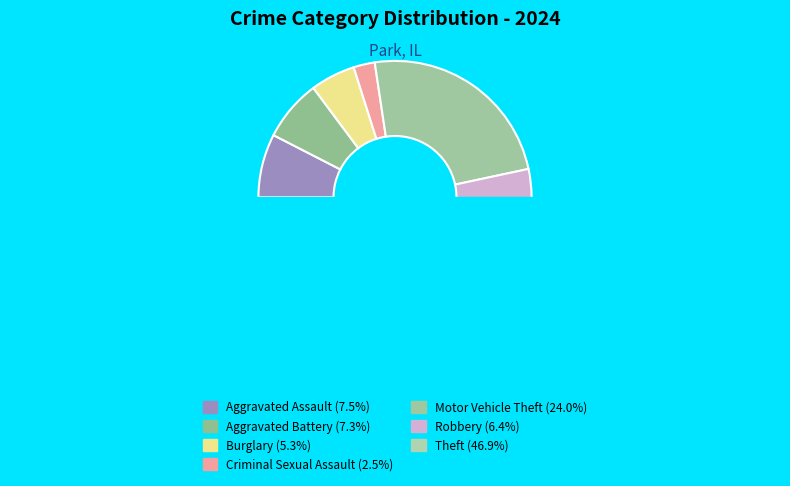

To the nearest percent, what portion does Aggravated Assault represent?

8%